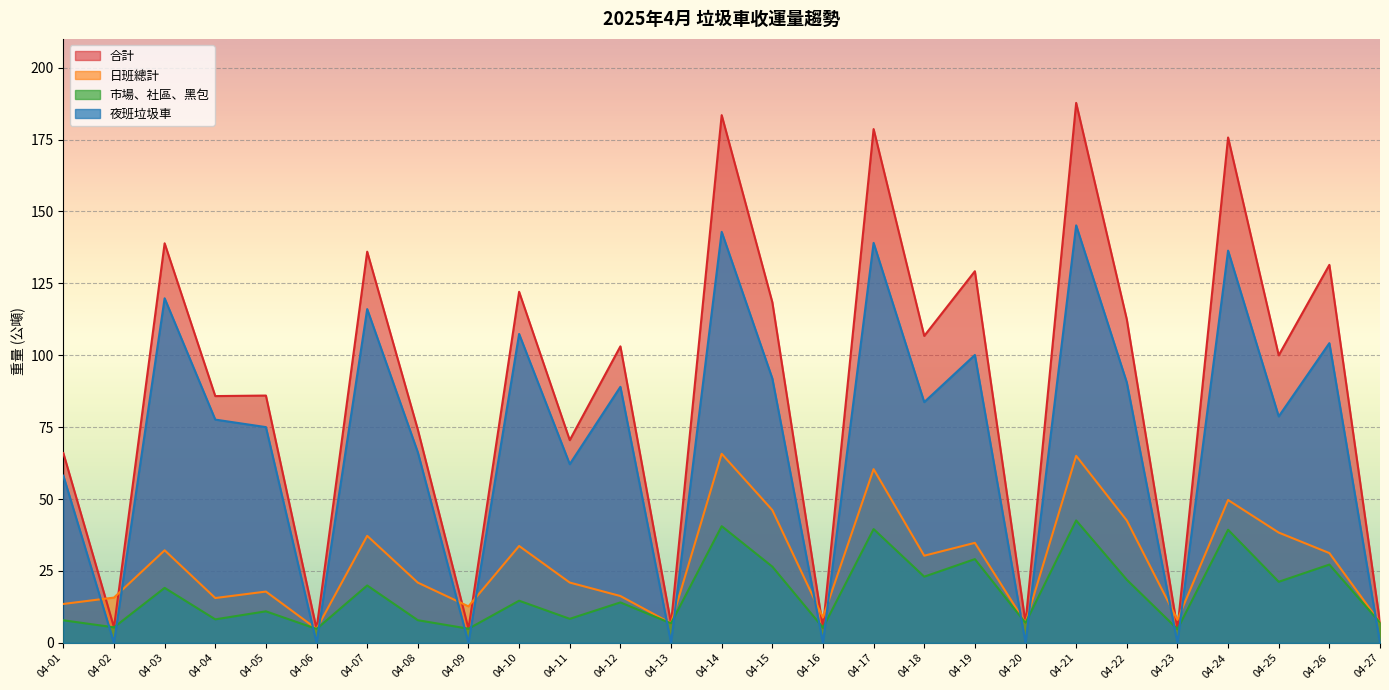

The 夜班垃圾車 series shows 36.4 at 04-04. True or false?

False